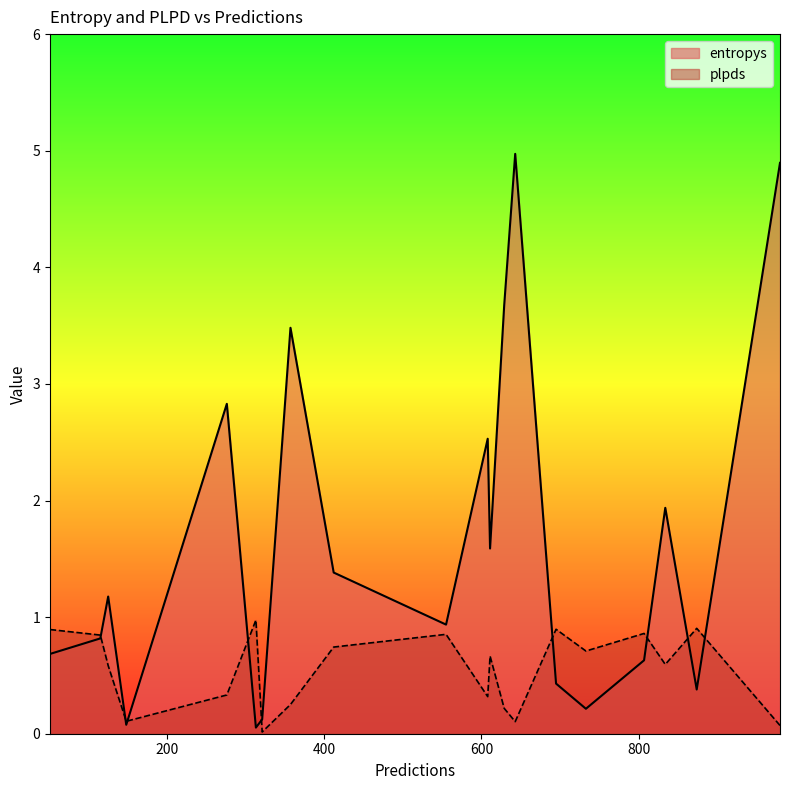

What is the label of the 19th point from the left?

980